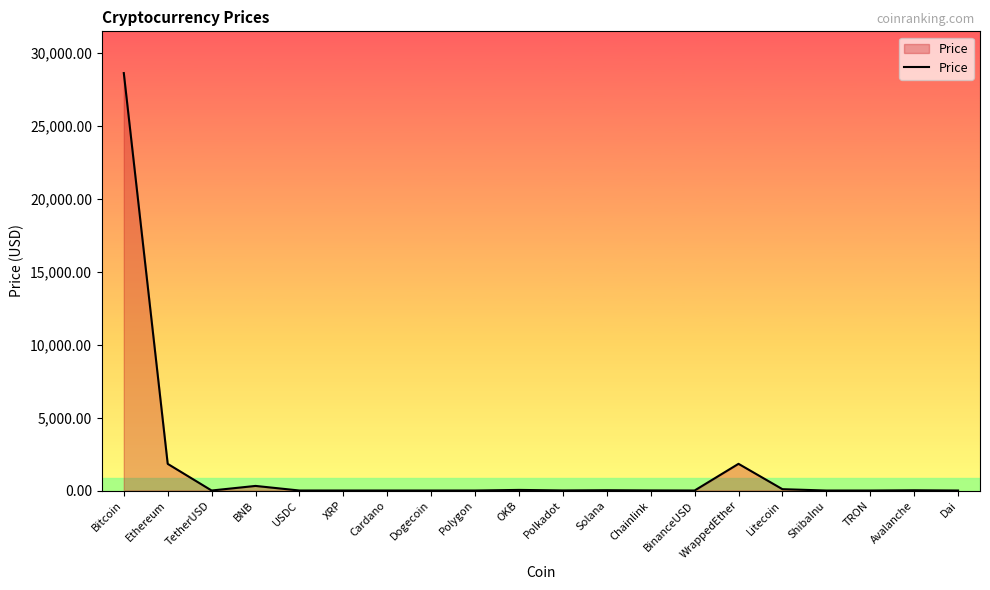

Is it true that the value at Bitcoin is 28608.5?

True